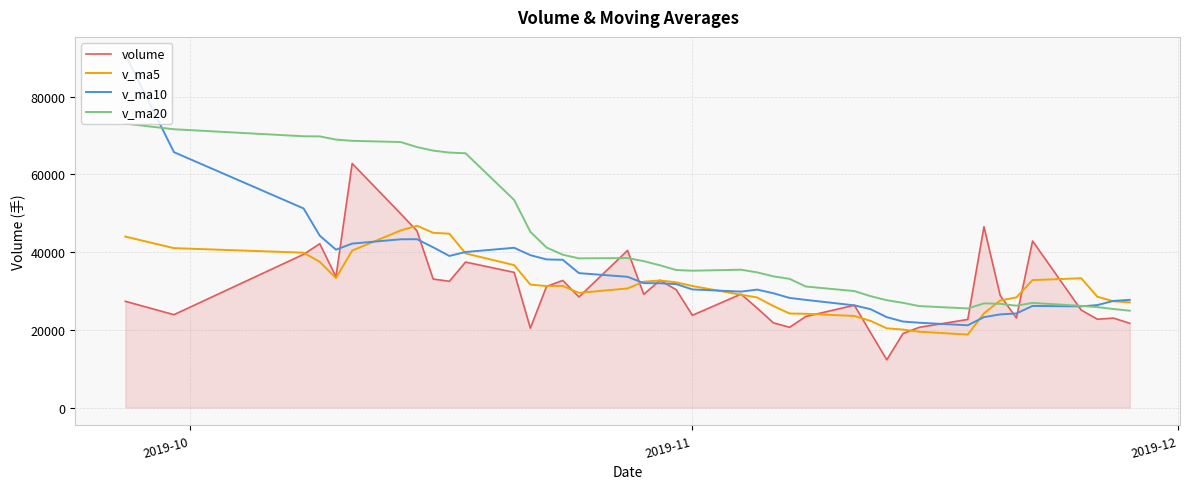

List the series in order of their peak value, highest first.

v_ma10, v_ma20, volume, v_ma5